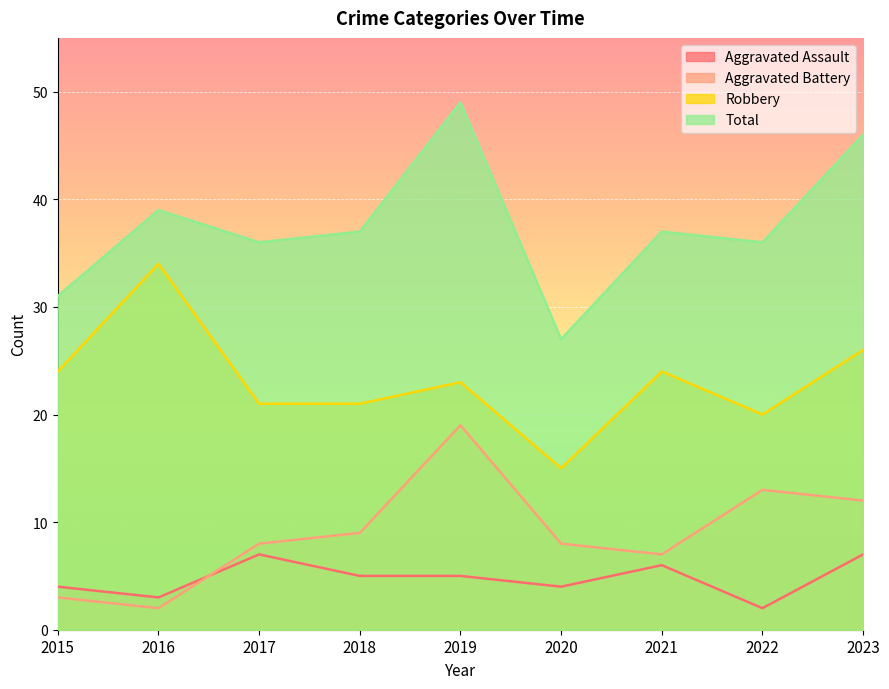

What is the difference between the maximum and minimum values in the Total series?

22